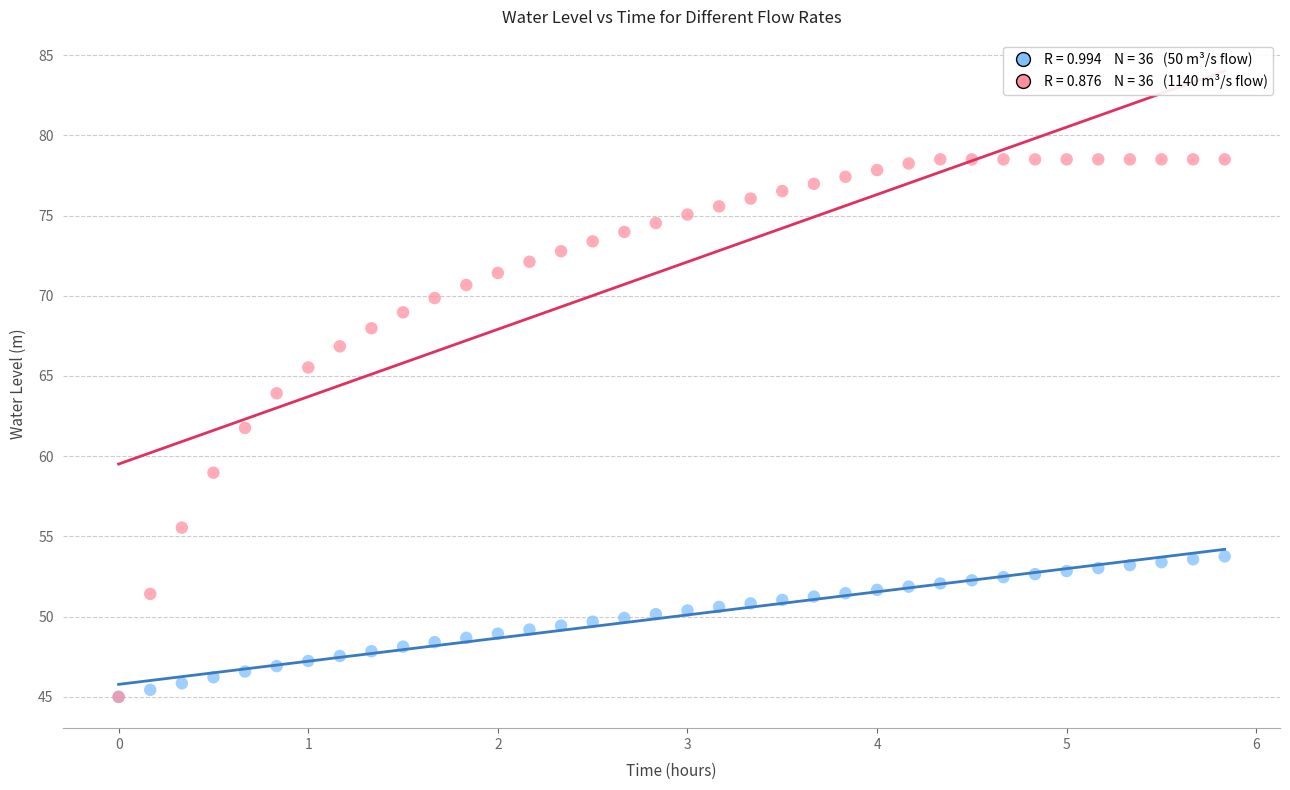

Across all series, what Y value is closest to 61?

61.8